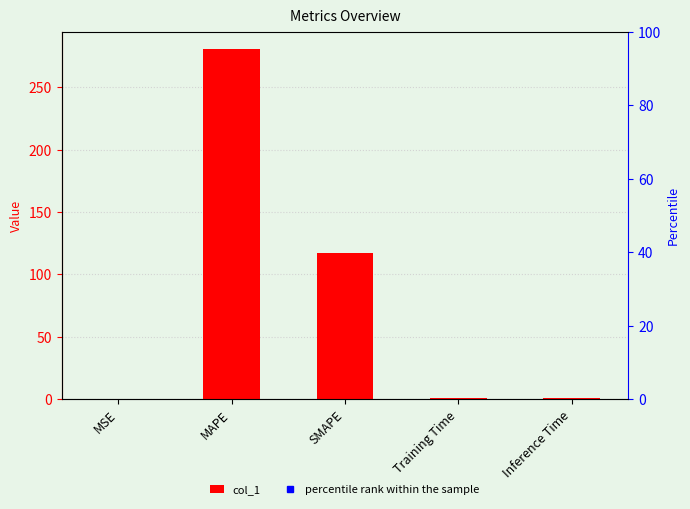

Reading left to right, what are all the values shown in this chart?

MSE=0.1	MAPE=280.5	SMAPE=116.8	Training Time=0.7	Inference Time=0.8